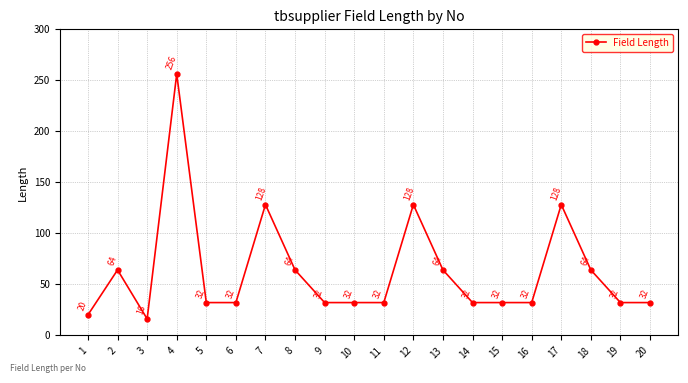

Reading right to left, what are all the values shown in this chart?

32	32	64	128	32	32	32	64	128	32	32	32	64	128	32	32	256	16	64	20